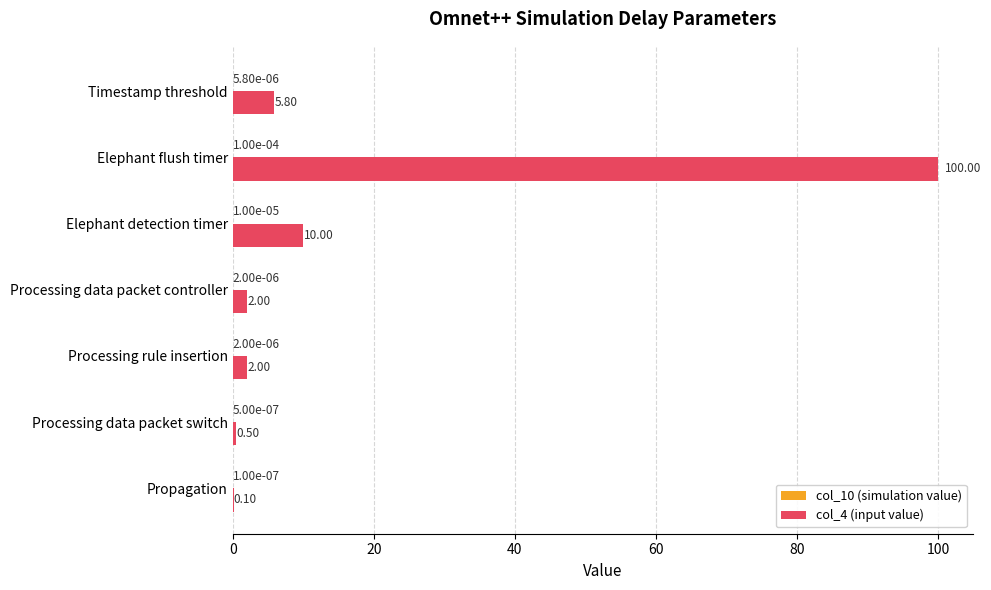

At which category is the sum across all series the highest?

Elephant flush timer